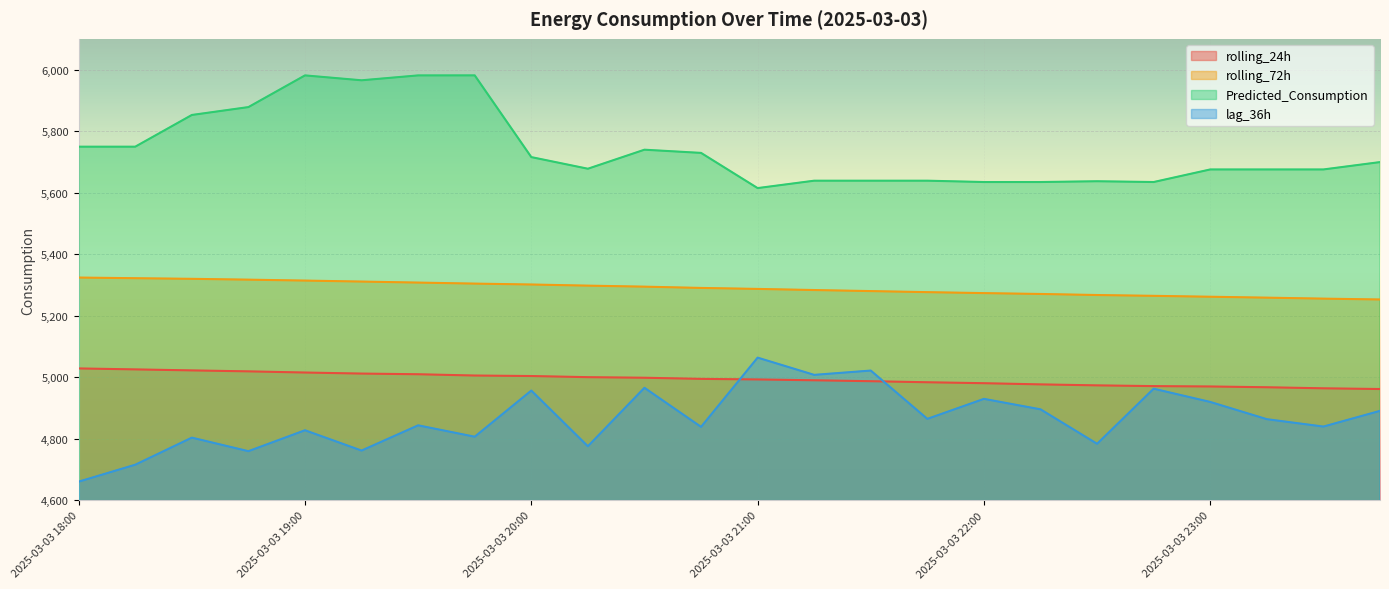

Which has a higher value, 2025-03-03 23:45 or 2025-03-03 19:45?

2025-03-03 19:45